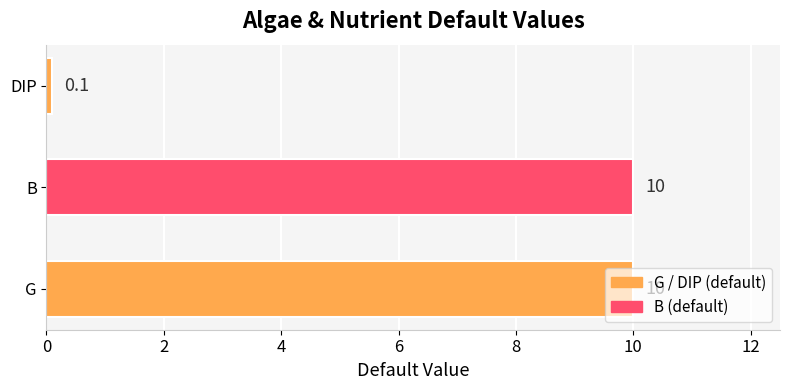

Between B and DIP, which is larger?

B